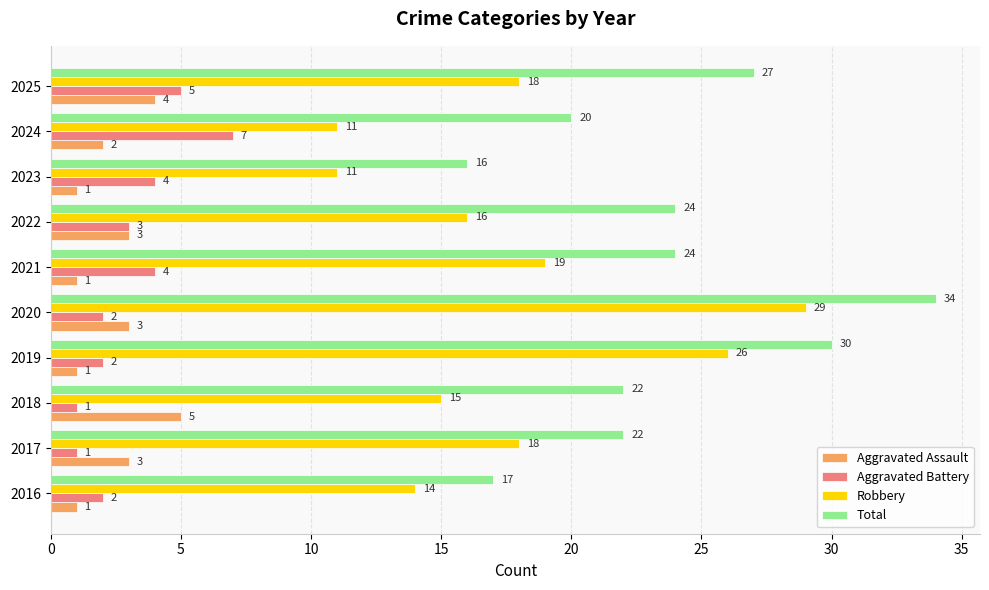

Rank the series by their maximum value, from highest to lowest.

Total, Robbery, Aggravated Battery, Aggravated Assault